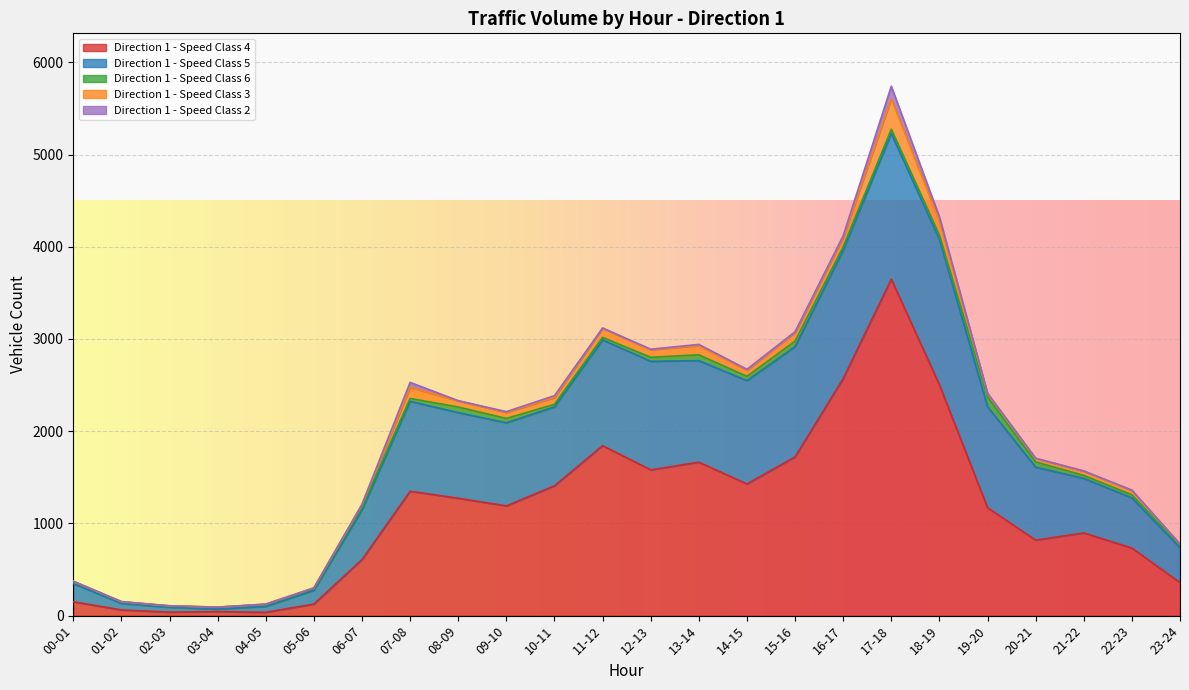

How many data points in Direction 1 - Speed Class 5 are less than 901?

12